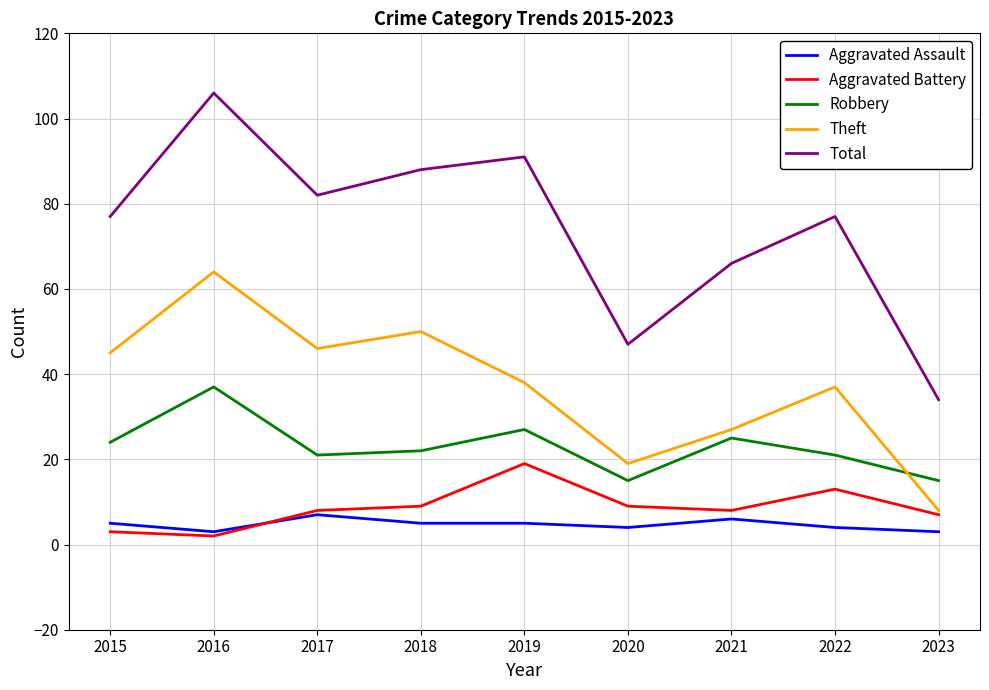

Which series changed the most between 2020 and 2022?

Total